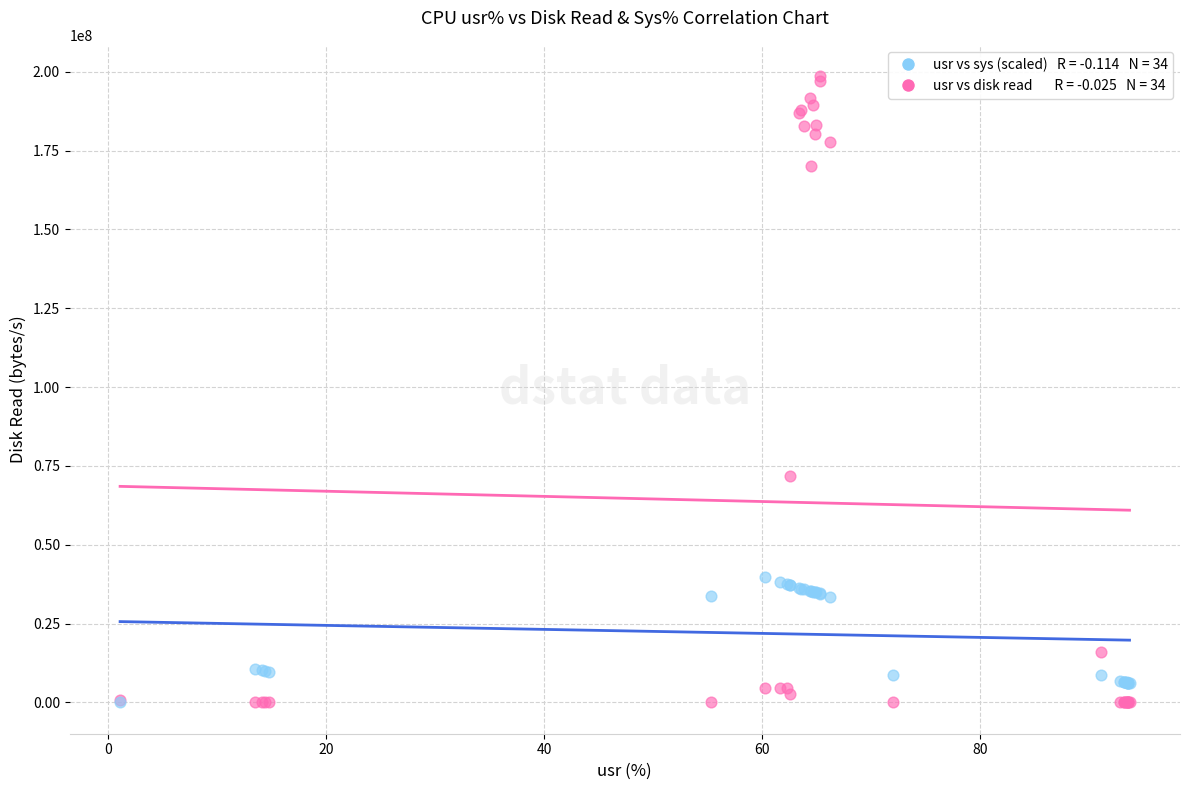

Across all series, what Y value is closest to 99315712?

71917568.0